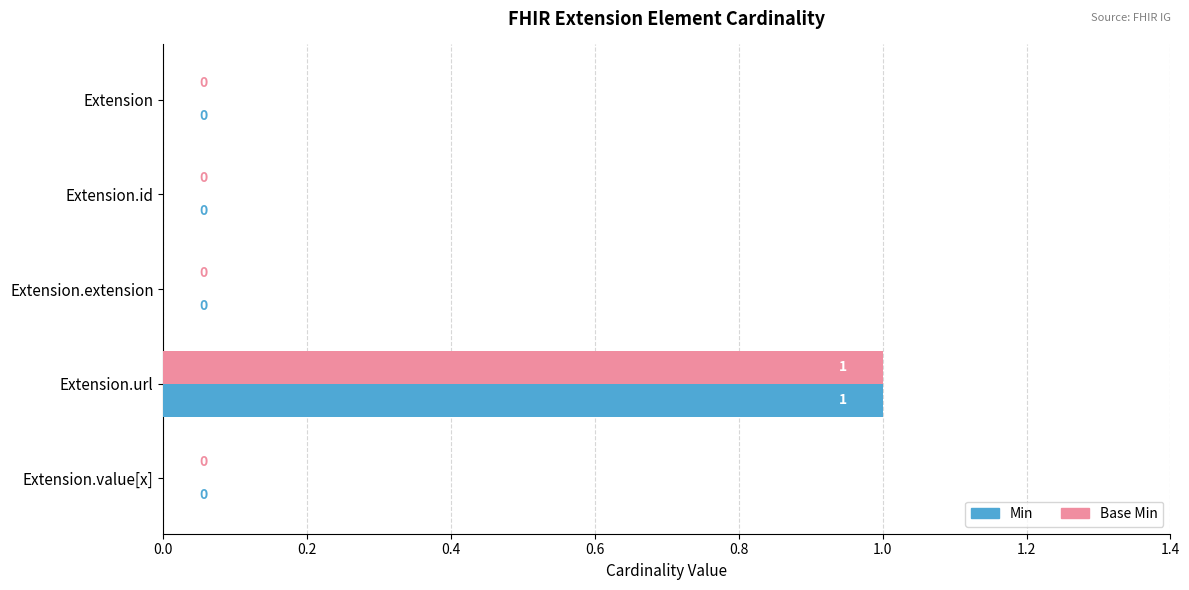

At which category is the sum across all series the highest?

Extension.url